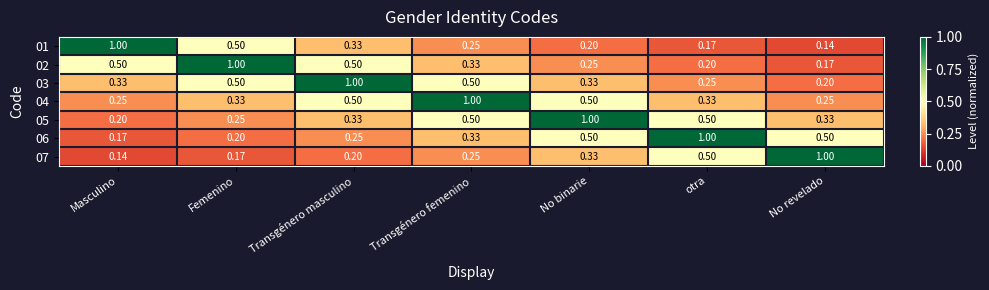

Which category has the lowest value in the 07 series?

Masculino